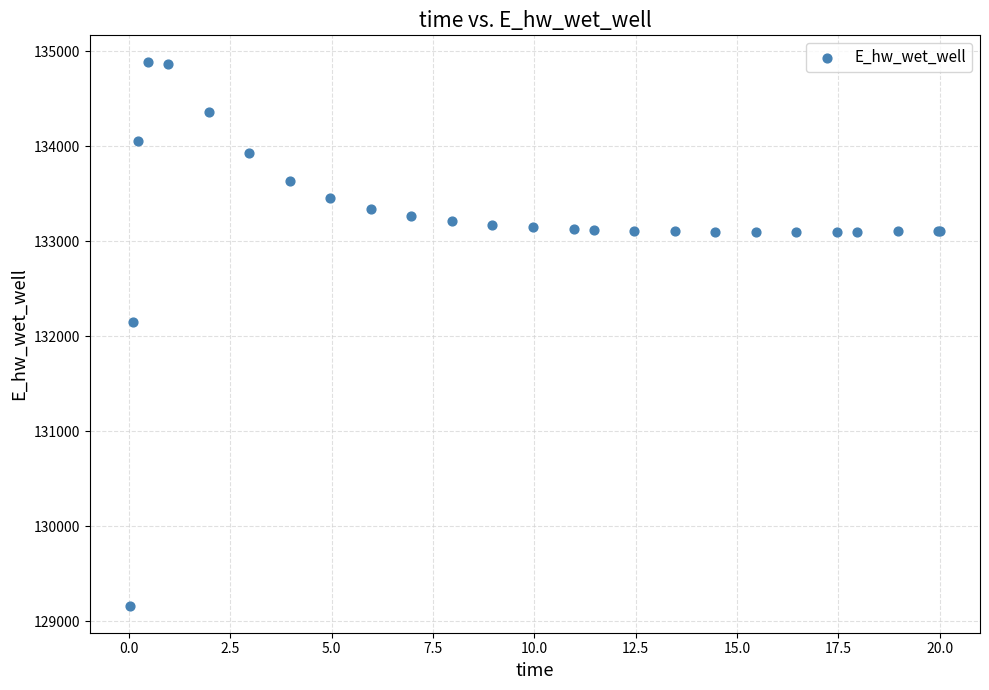

What Y value in the scatter plot is closest to 132021?

132146.5